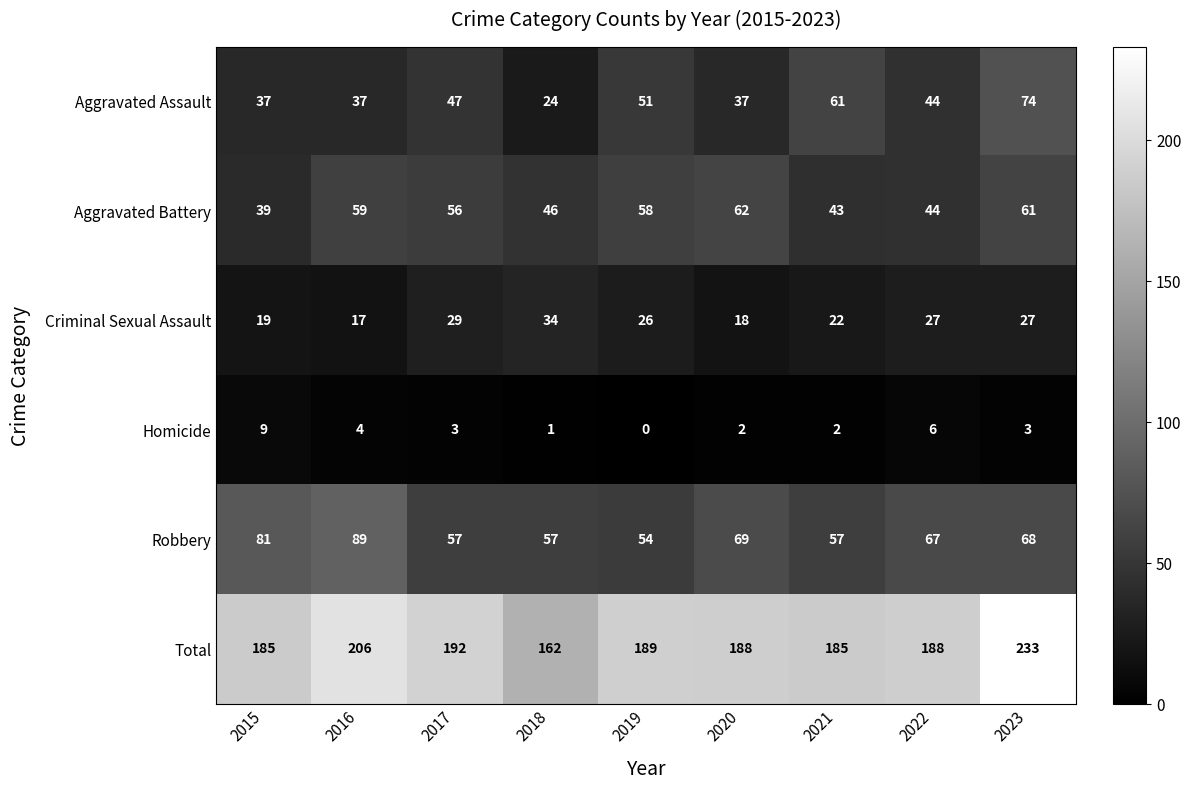

At 2015, list the series in order from smallest to largest.

Homicide, Criminal Sexual Assault, Aggravated Assault, Aggravated Battery, Robbery, Total